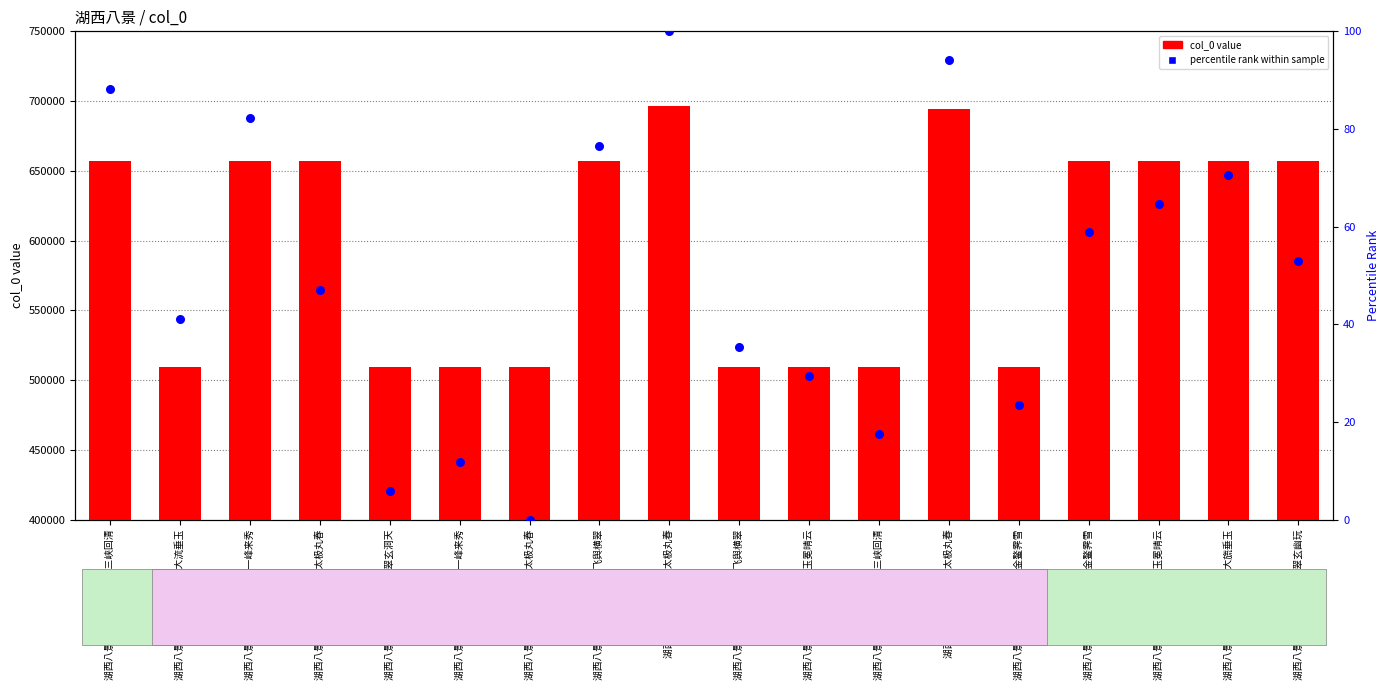

Which series reaches the maximum Y coordinate?

col_0